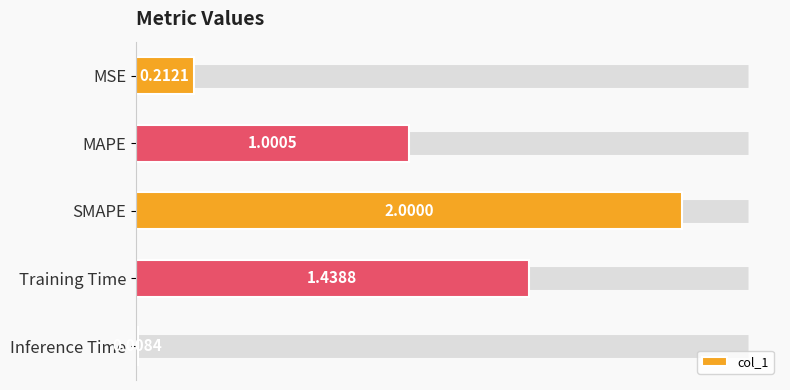

What is the label of the 1st bar from the bottom?

Inference Time